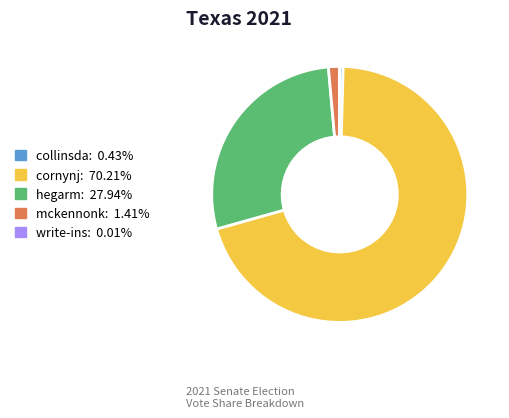

Which has a higher value, mckennonk or collinsda?

mckennonk